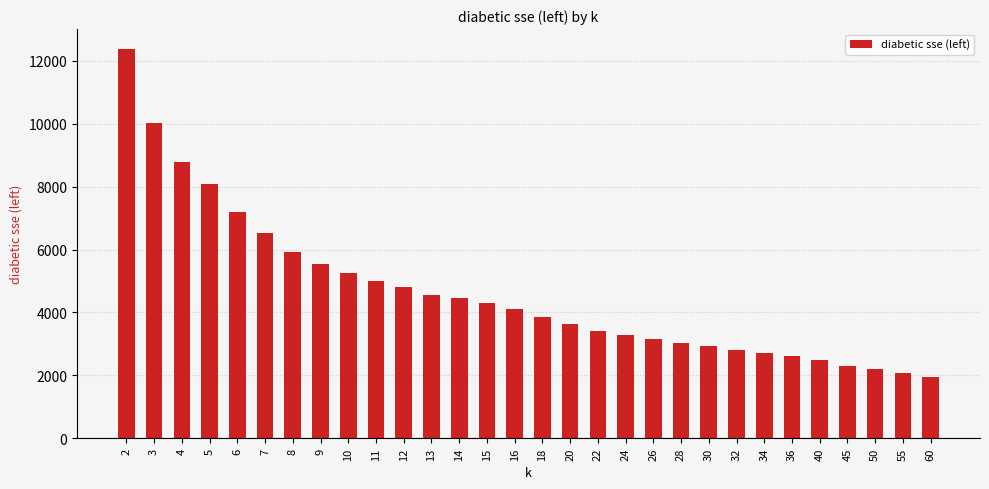

Reading left to right, extract all data points from this chart.

12395.0	10020.5	8798.9	8076.1	7198.9	6516.0	5911.9	5539.4	5270.2	5012.0	4812.8	4562.5	4458.2	4315.8	4097.5	3850.4	3619.5	3423.4	3286.5	3146.8	3044.3	2930.8	2811.7	2701.3	2623.8	2473.1	2282.2	2204.4	2076.9	1941.3